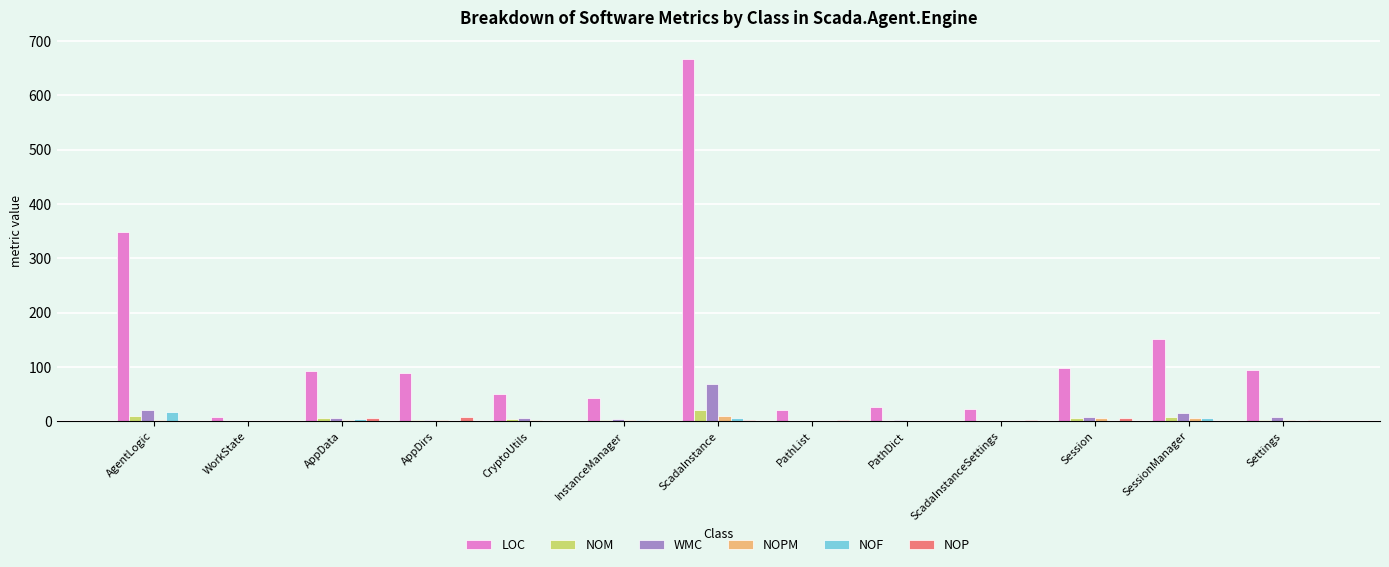

Which series changed the most between AgentLogic and ScadaInstanceSettings?

LOC